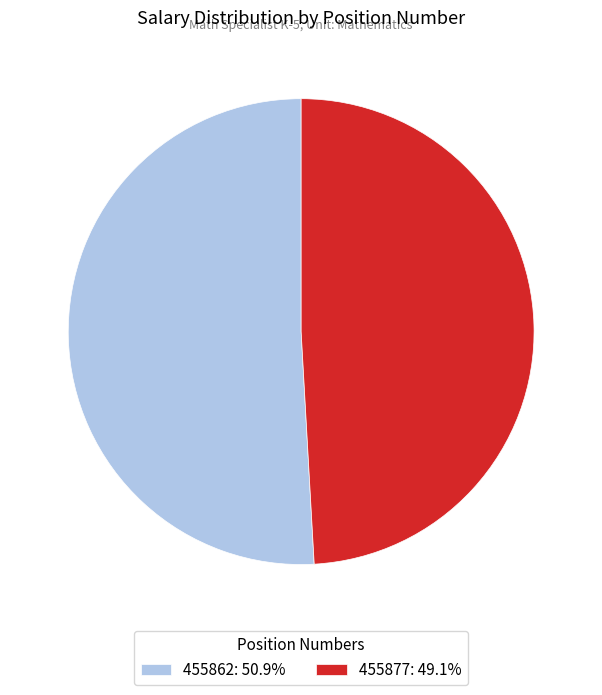

What is the largest slice in the pie chart?

455862